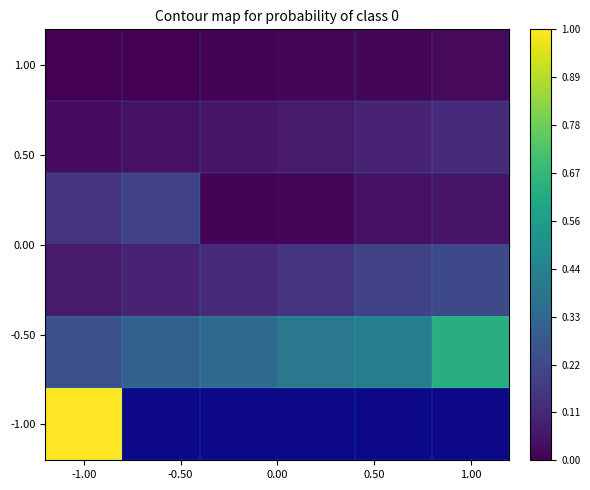

How many series are shown in this chart?

6